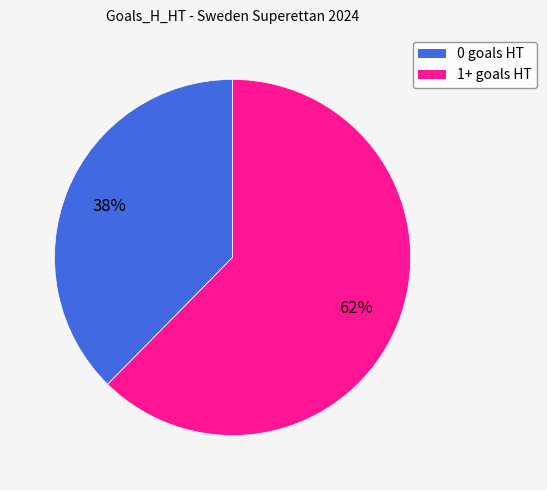

Rank the categories by value from lowest to highest.

0, 1+